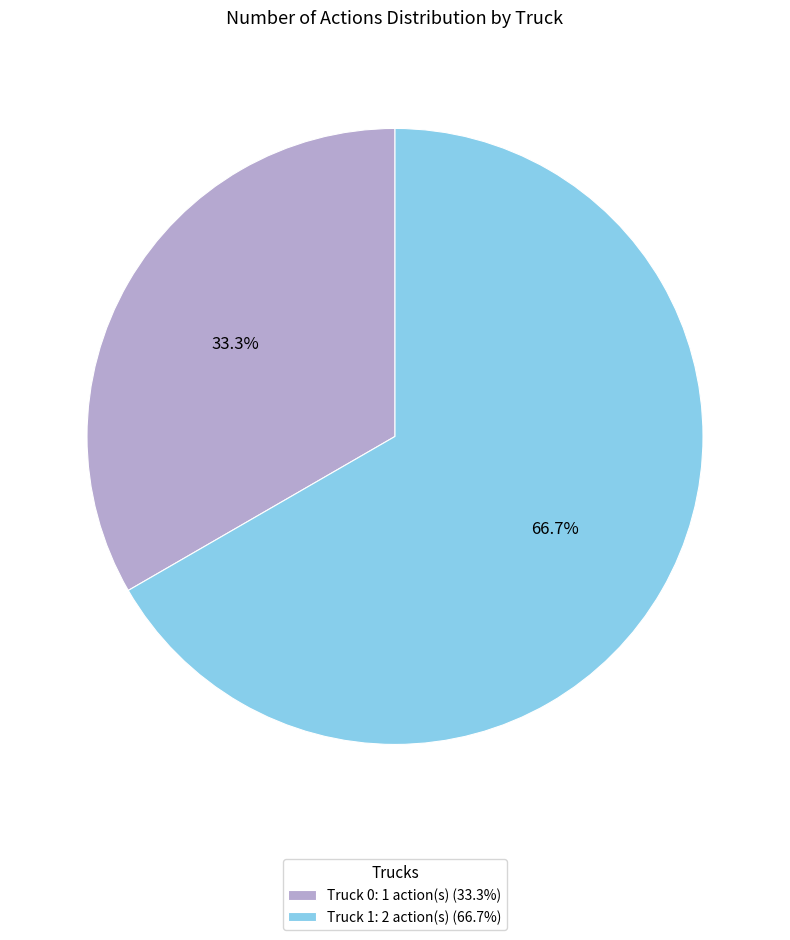

Which has a higher value, Truck 1: 2 action(s) (66.7%) or Truck 0: 1 action(s) (33.3%)?

Truck 1: 2 action(s) (66.7%)